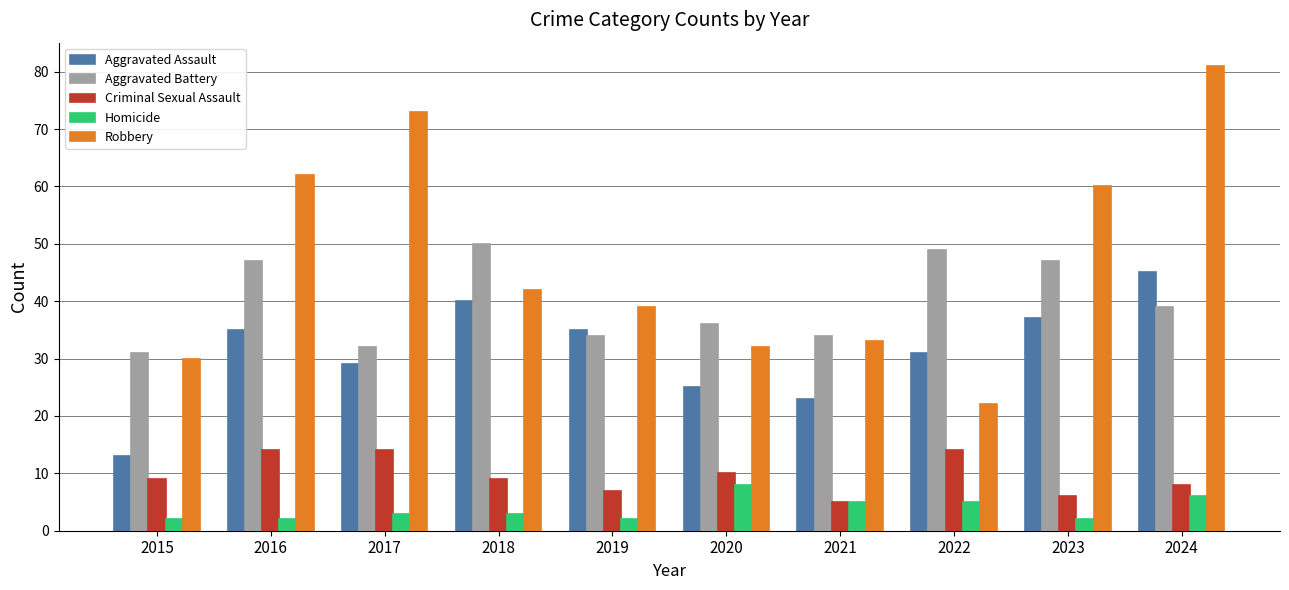

The Robbery series shows 39 at 2019. True or false?

True